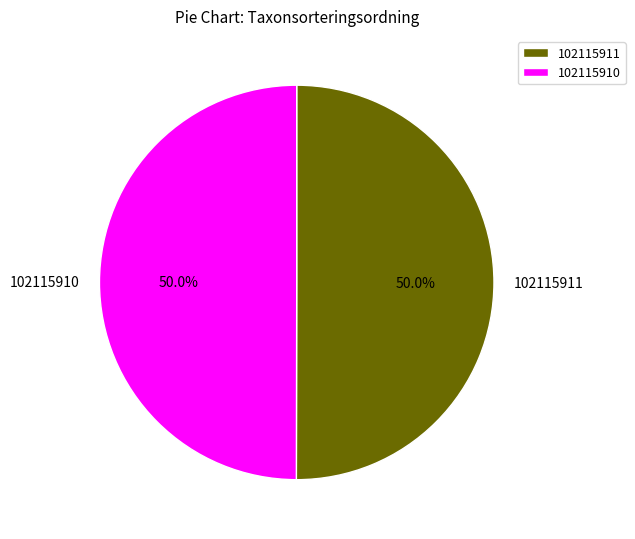

How much of the chart is everything except 102115911?

50.0%